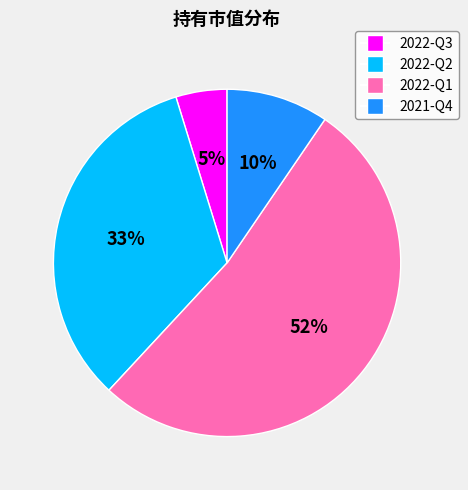

Which category accounts for the majority?

2022-Q1